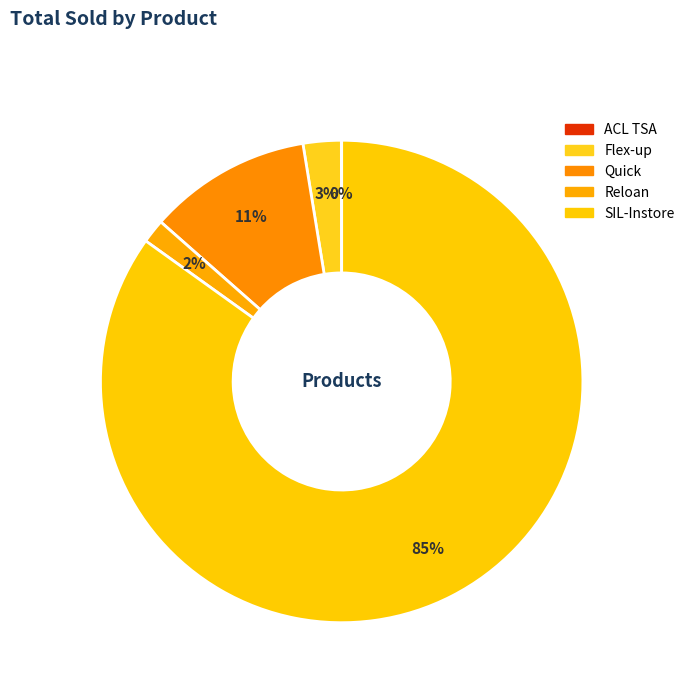

Is it true that Flex-up is 16% of the pie?

False